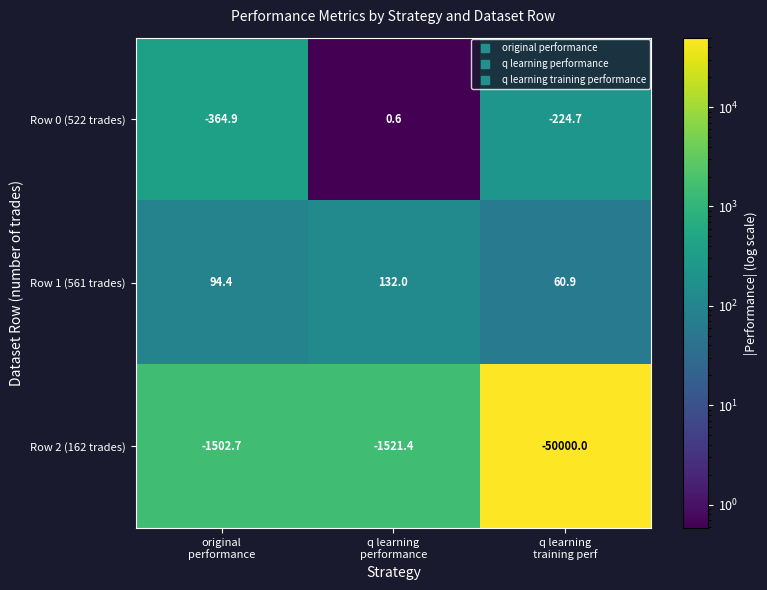

List the series in order of their peak value, highest first.

Row 1 (561 trades), Row 0 (522 trades), Row 2 (162 trades)